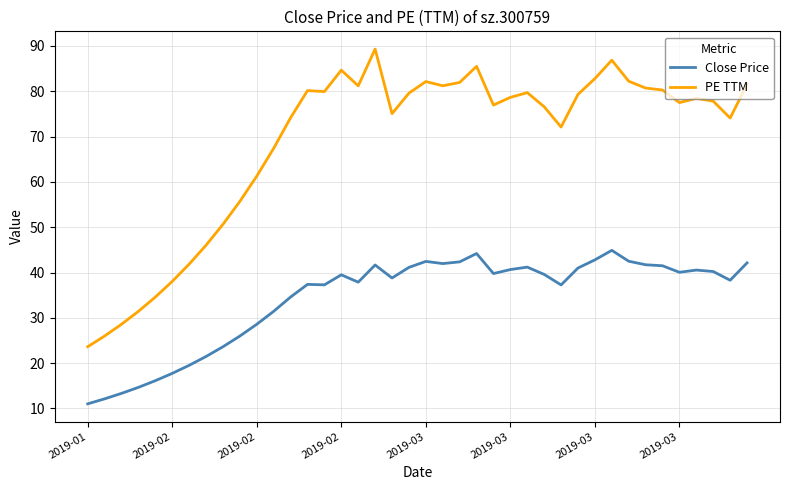

True or false: PE TTM and Close Price intersect in this chart.

False